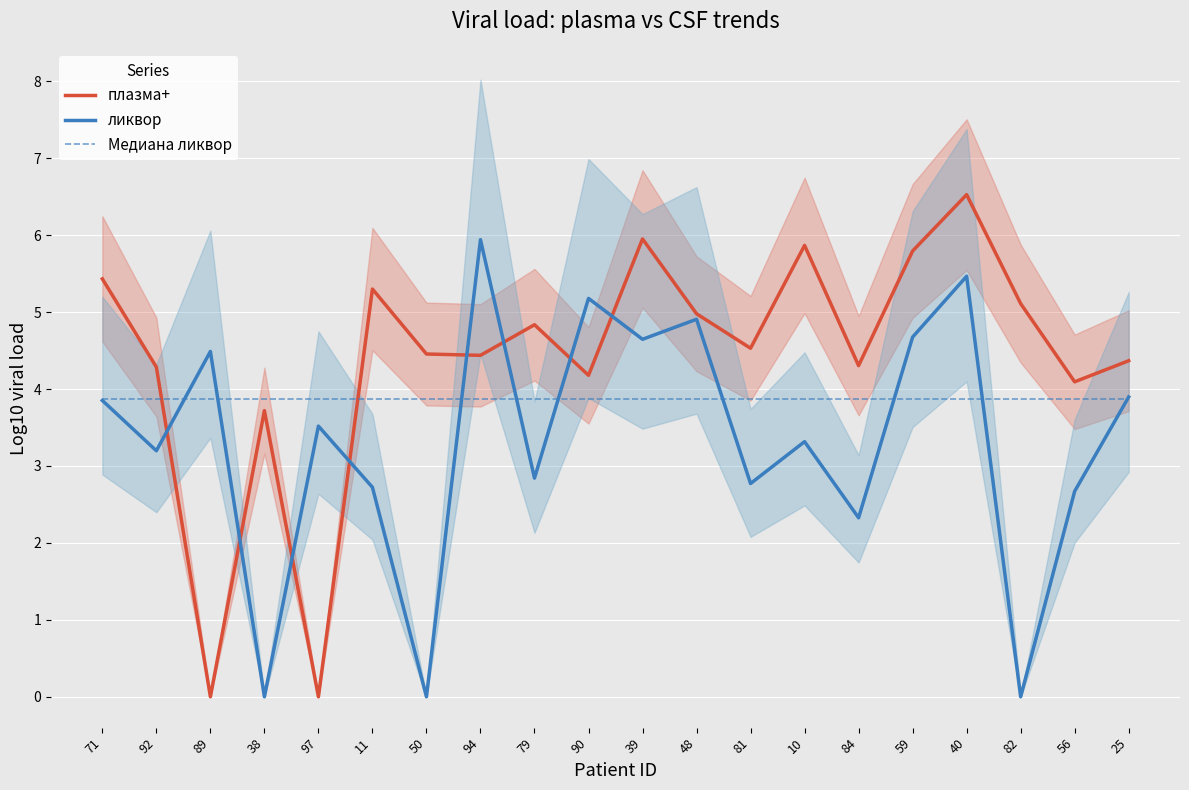

At which label does ликвор first exceed 3?

71